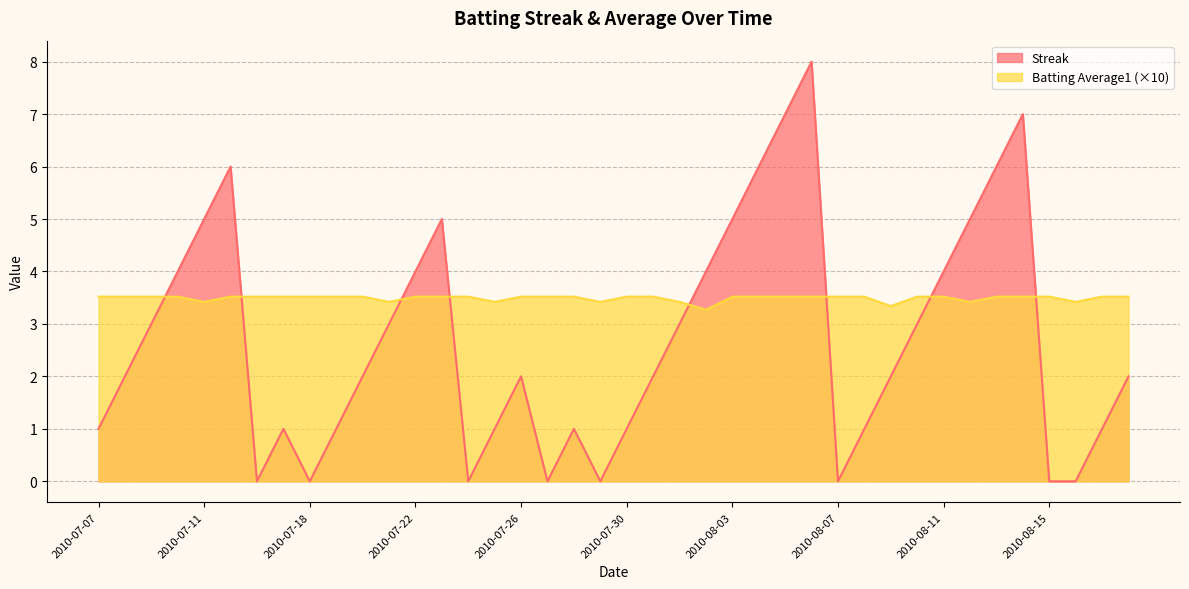

Between 2010-08-14 and 2010-07-20, which is larger?

2010-08-14